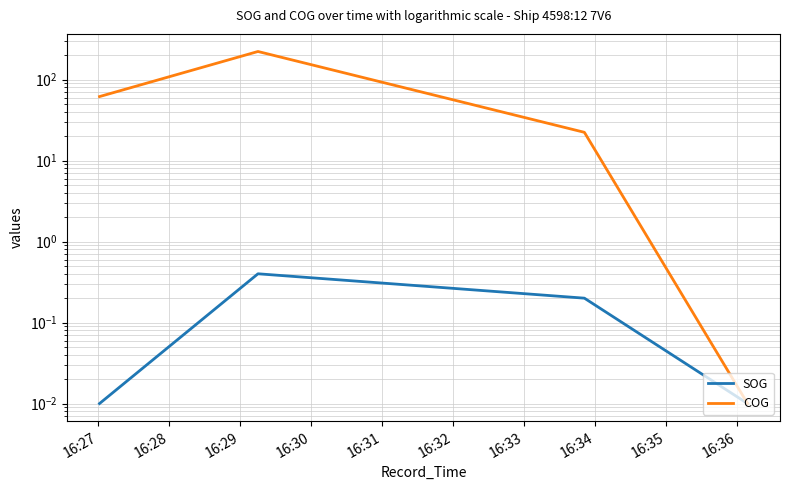

True or false: COG and SOG intersect in this chart.

False